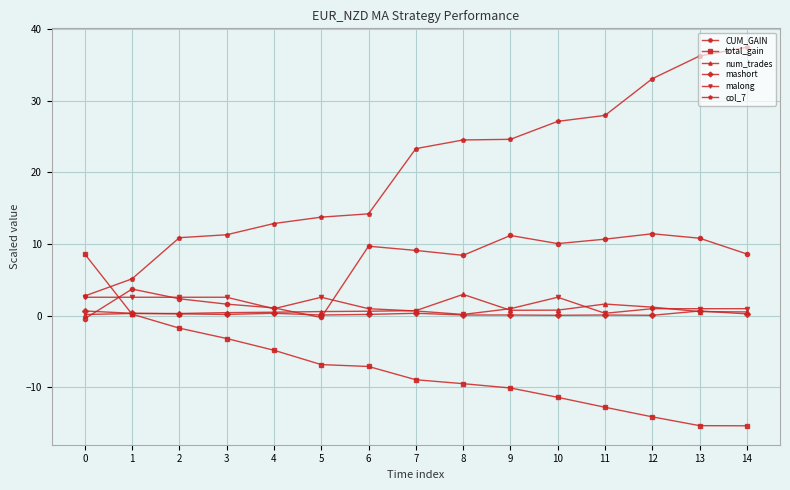

True or false: CUM_GAIN has more than 2 interior local peaks.

True